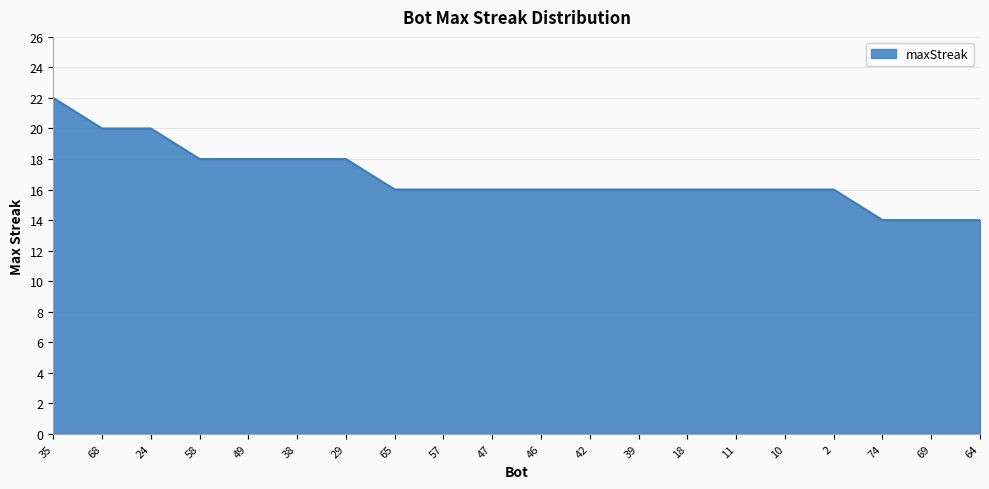

What is the greatest value displayed?

22